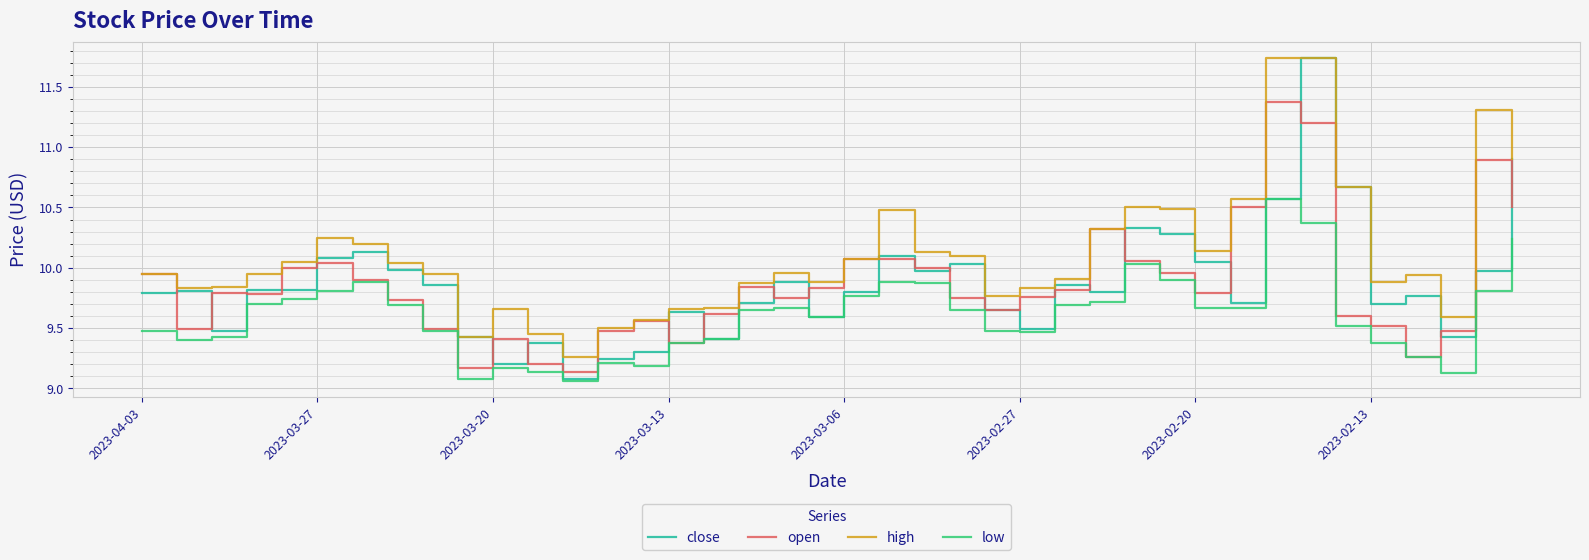

Which series has the largest total across all categories?

high